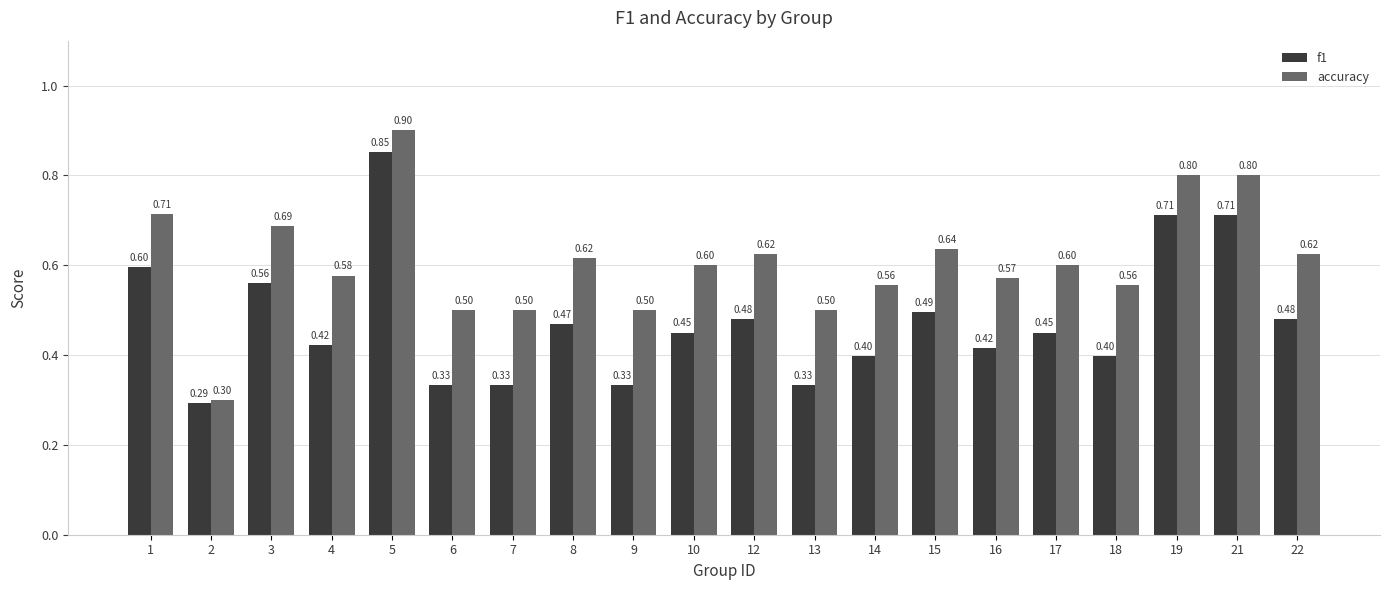

Which series changed the most between 5 and 6?

f1